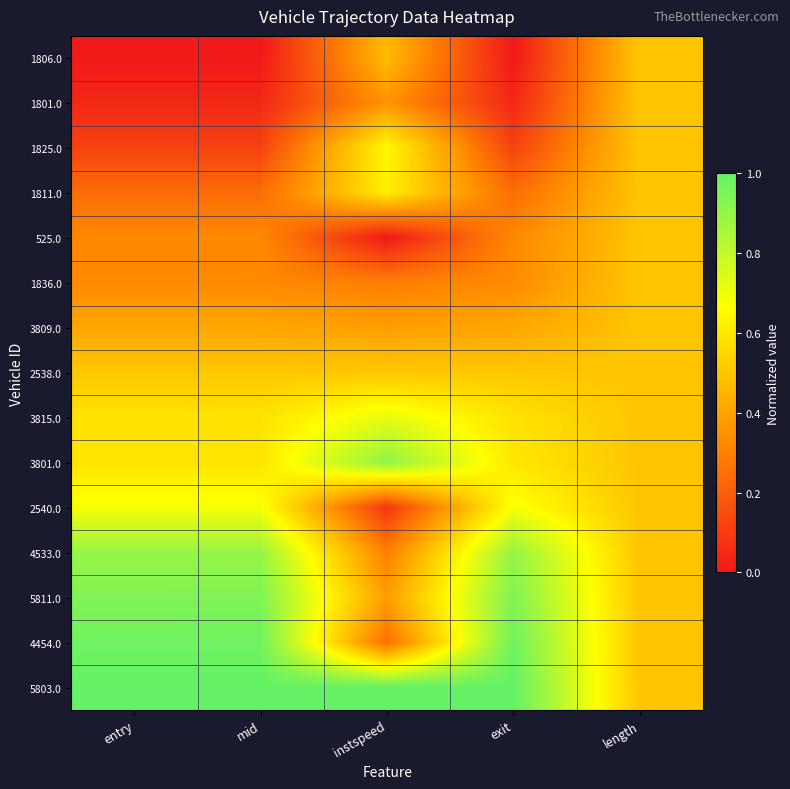

Rank the series at exit from lowest to highest value.

1806.0, 1801.0, 1825.0, 1811.0, 525.0, 1836.0, 3809.0, 2538.0, 3815.0, 3801.0, 2540.0, 4533.0, 5811.0, 4454.0, 5803.0